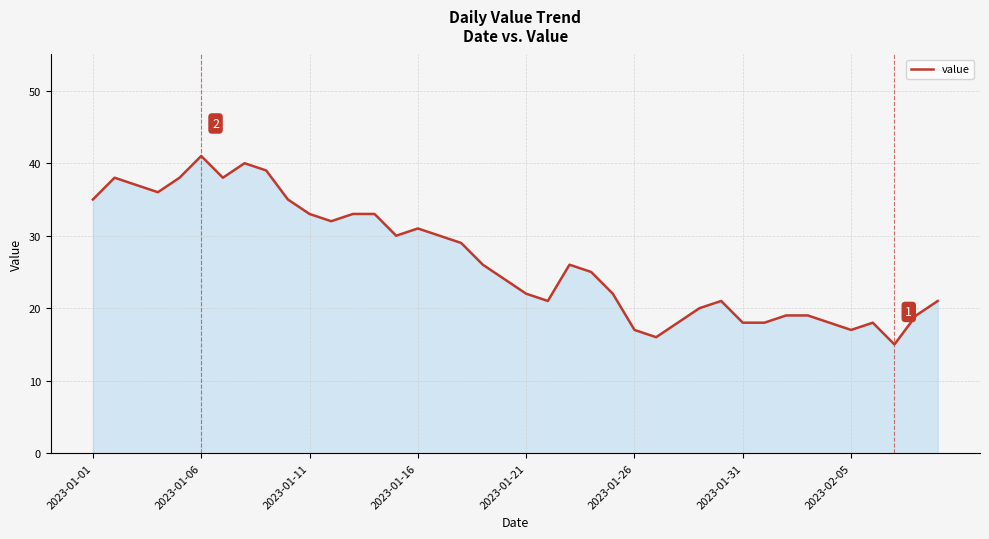

What is the minimum value shown in the chart?

15